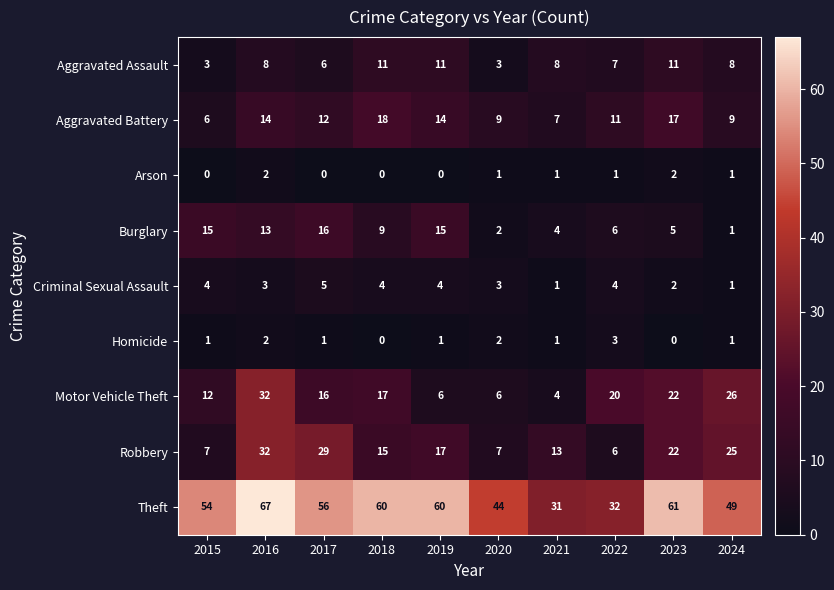

The Motor Vehicle Theft series shows 32 at 2016. True or false?

True